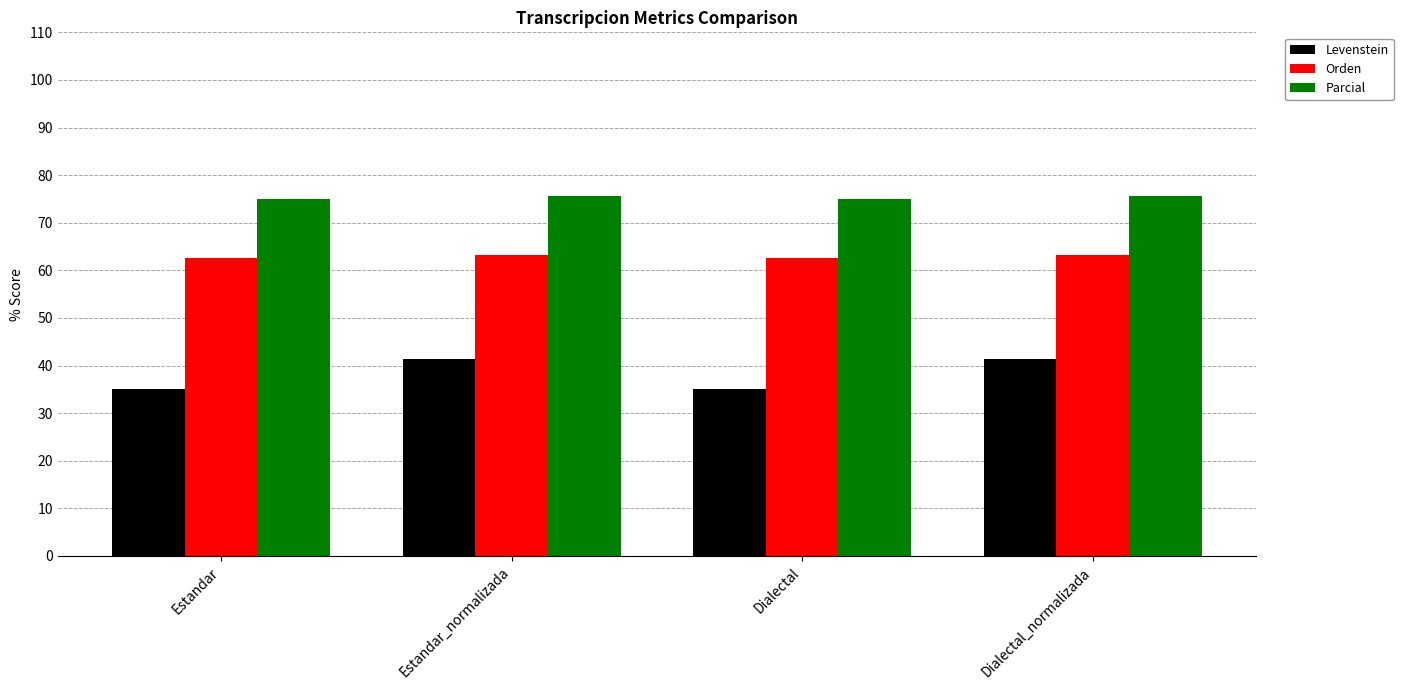

Are the bars grouped side by side (vs. stacked)?

Yes